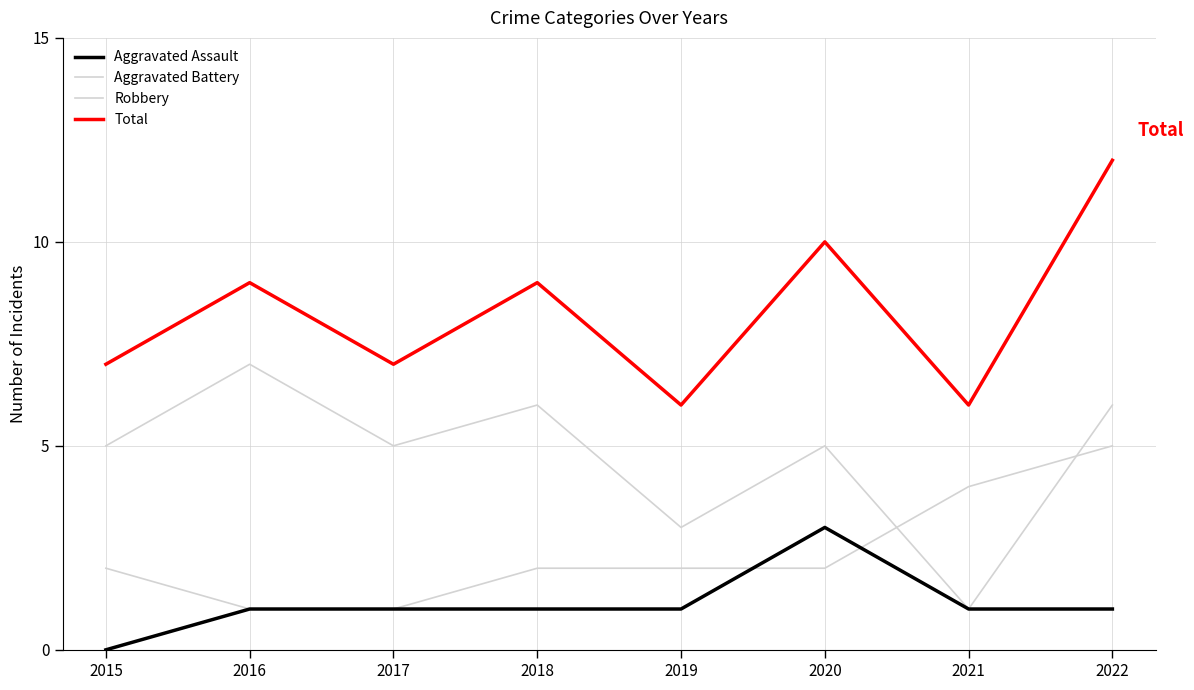

Is this an area chart (filled region under the line)?

No